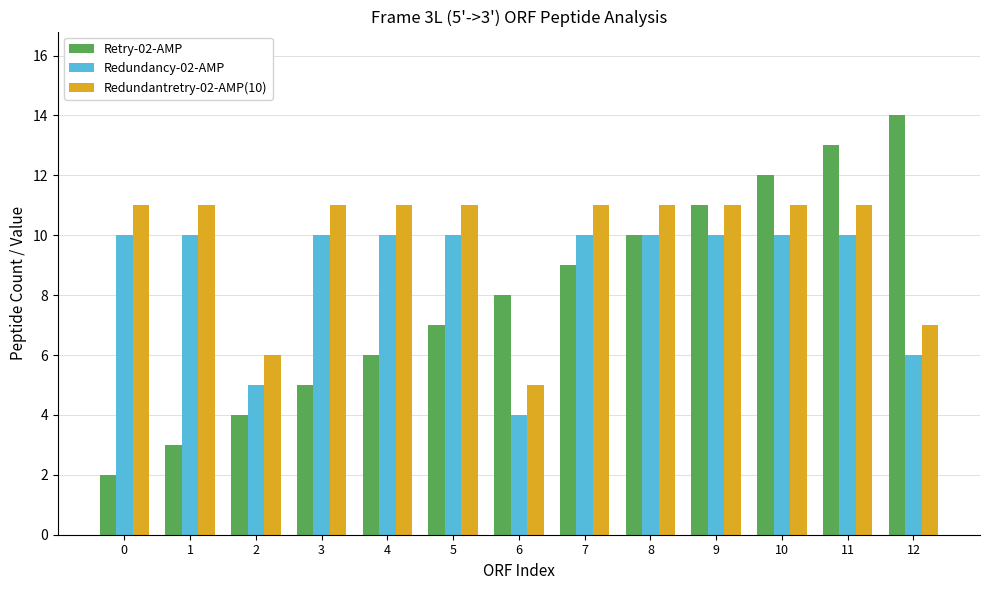

List the labels in order of Retry-02-AMP value, smallest first.

0, 1, 2, 3, 4, 5, 6, 7, 8, 9, 10, 11, 12